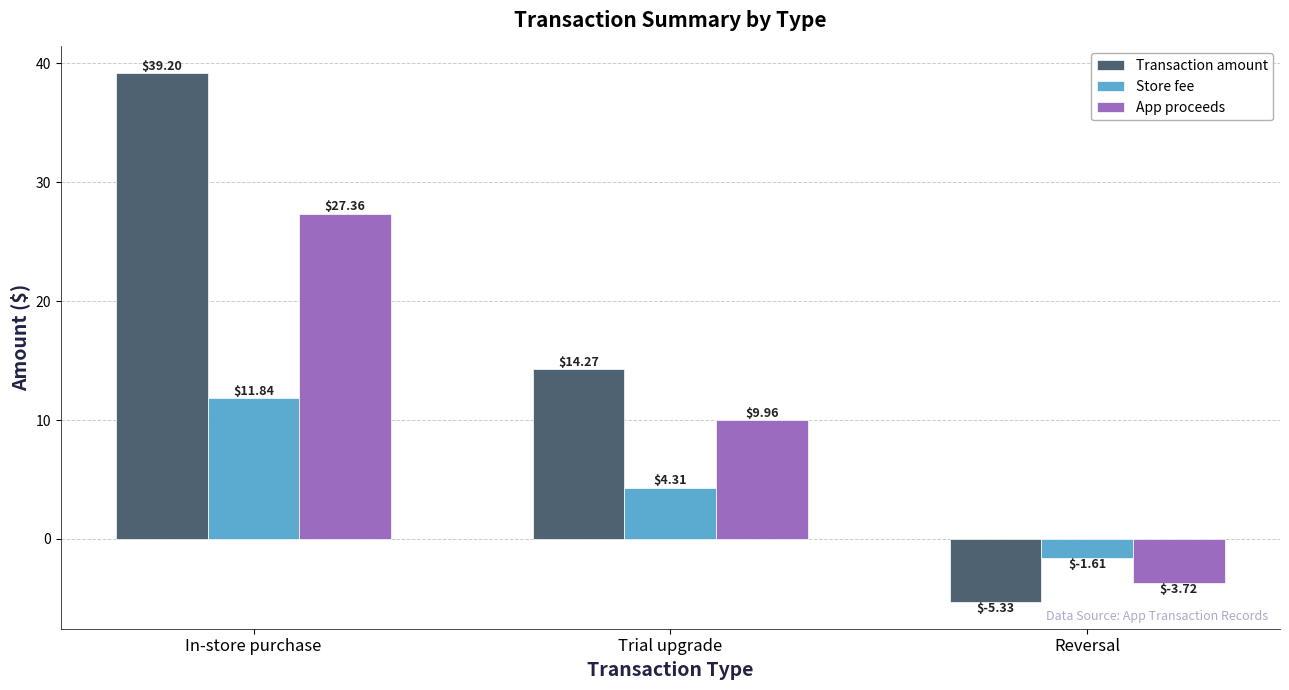

What is the value of the Transaction amount bar at the 1st from the left?

39.2